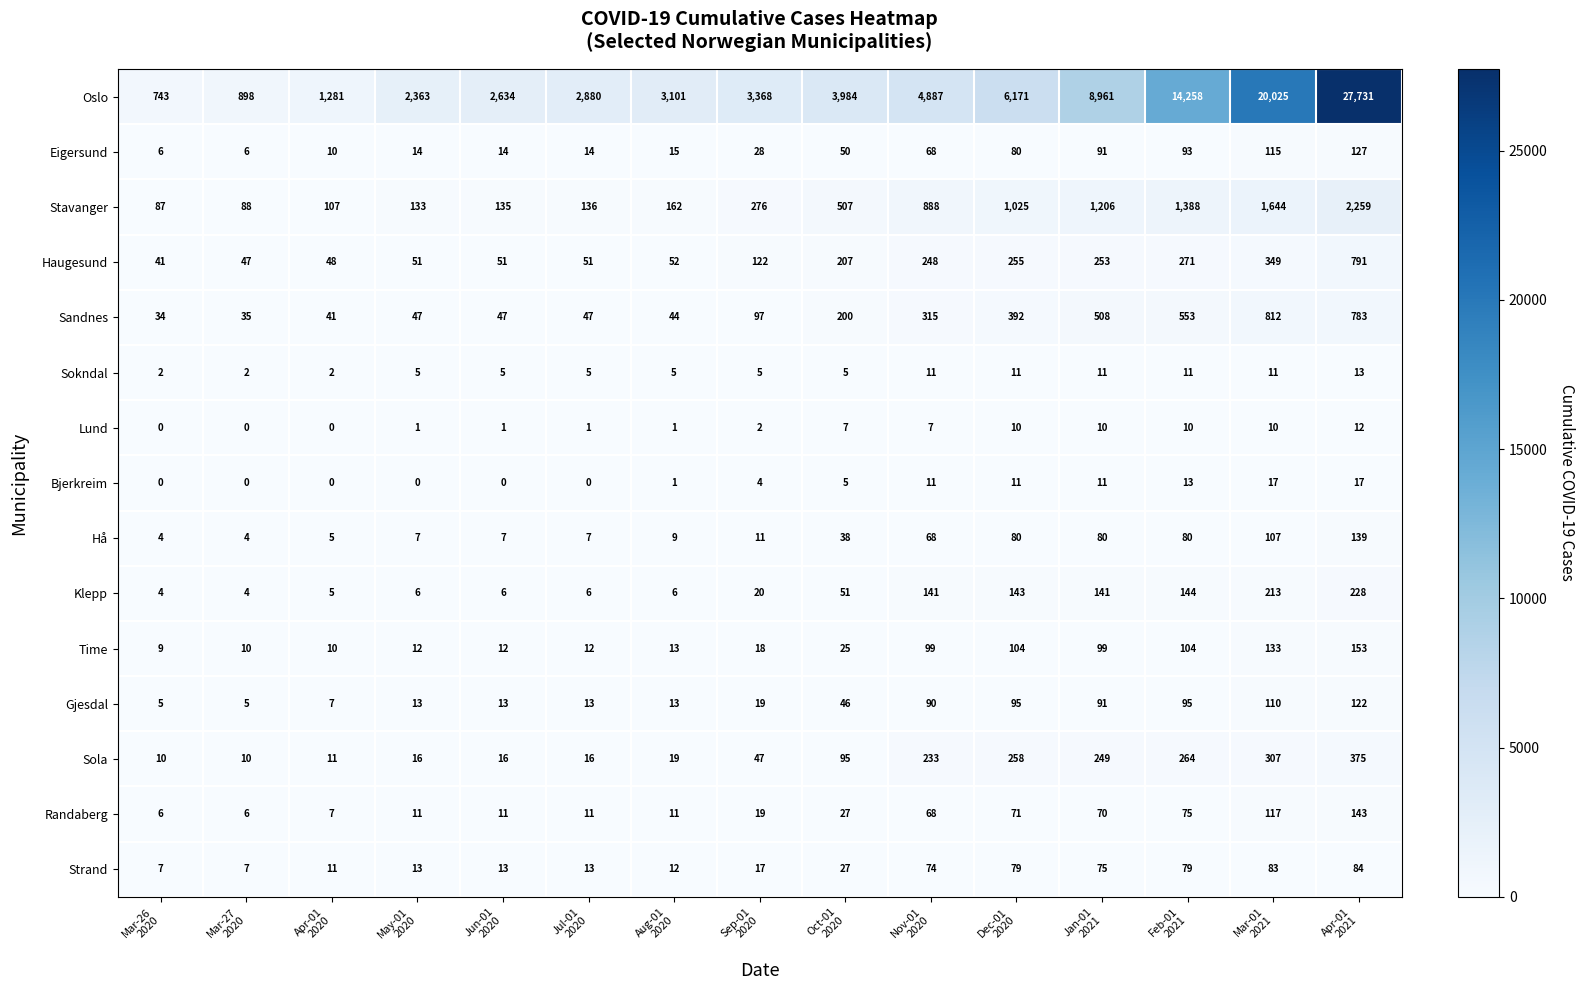

List the series in order of their peak value, highest first.

Oslo, Stavanger, Sandnes, Haugesund, Sola, Klepp, Time, Randaberg, Hå, Eigersund, Gjesdal, Strand, Bjerkreim, Sokndal, Lund